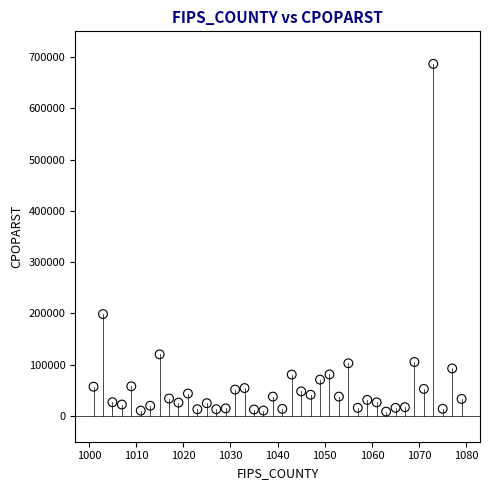

What Y value in the scatter plot is closest to 347621?

198843